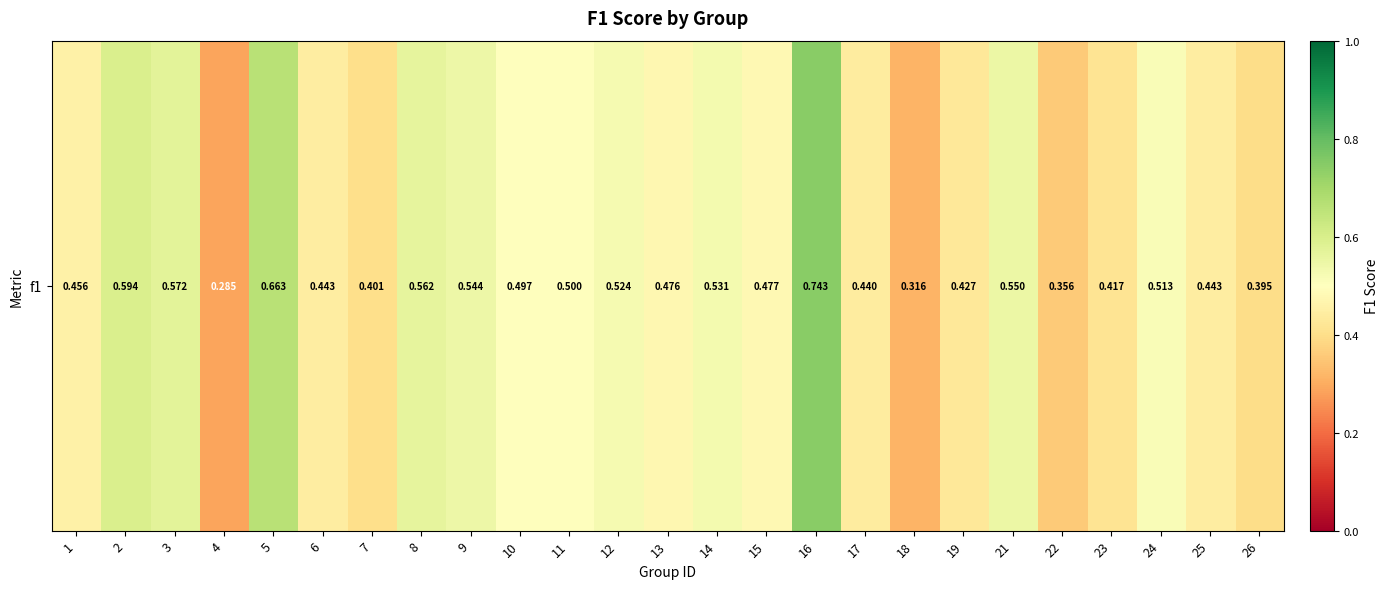

List the labels in order of value, largest first.

16, 5, 2, 3, 8, 21, 9, 14, 12, 24, 11, 10, 15, 13, 1, 25, 6, 17, 19, 23, 7, 26, 22, 18, 4